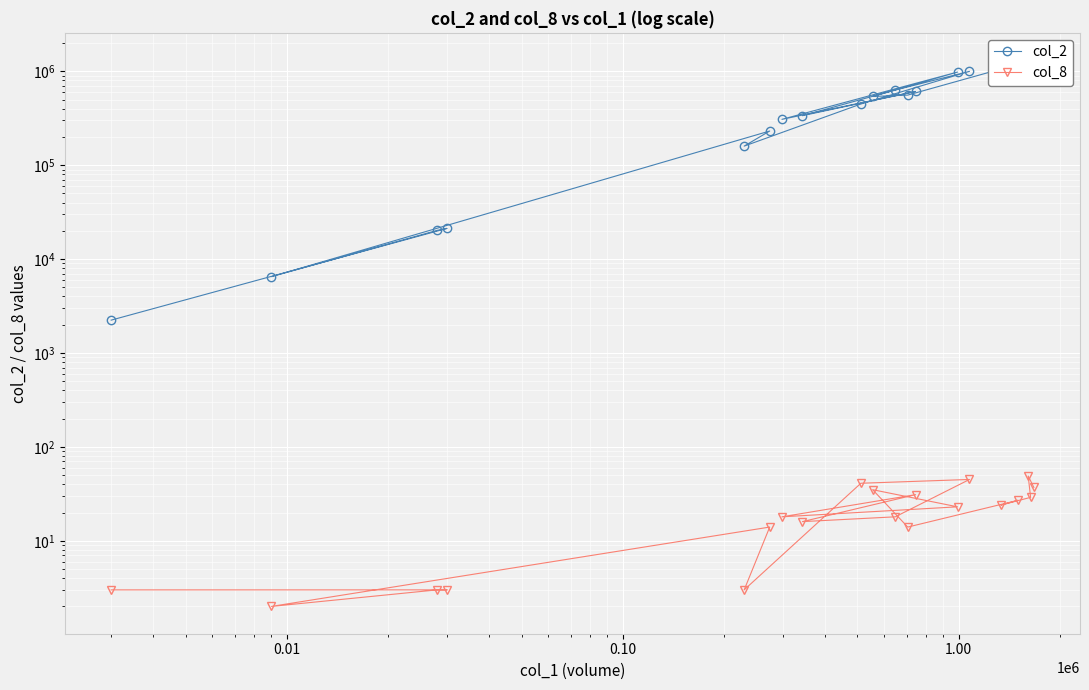

Reading left to right, extract all data points from this chart.

col_2: 2240	21250	20220	6500	231420	159800	448750	1000230	632030	337140	610330	308170	982480	539770	558520	1190550	1039750	1296170	1247300	1315420
col_8: 3	3	3	2	14	3	41	45	18	16	31	18	23	35	14	27	24	29	49	37